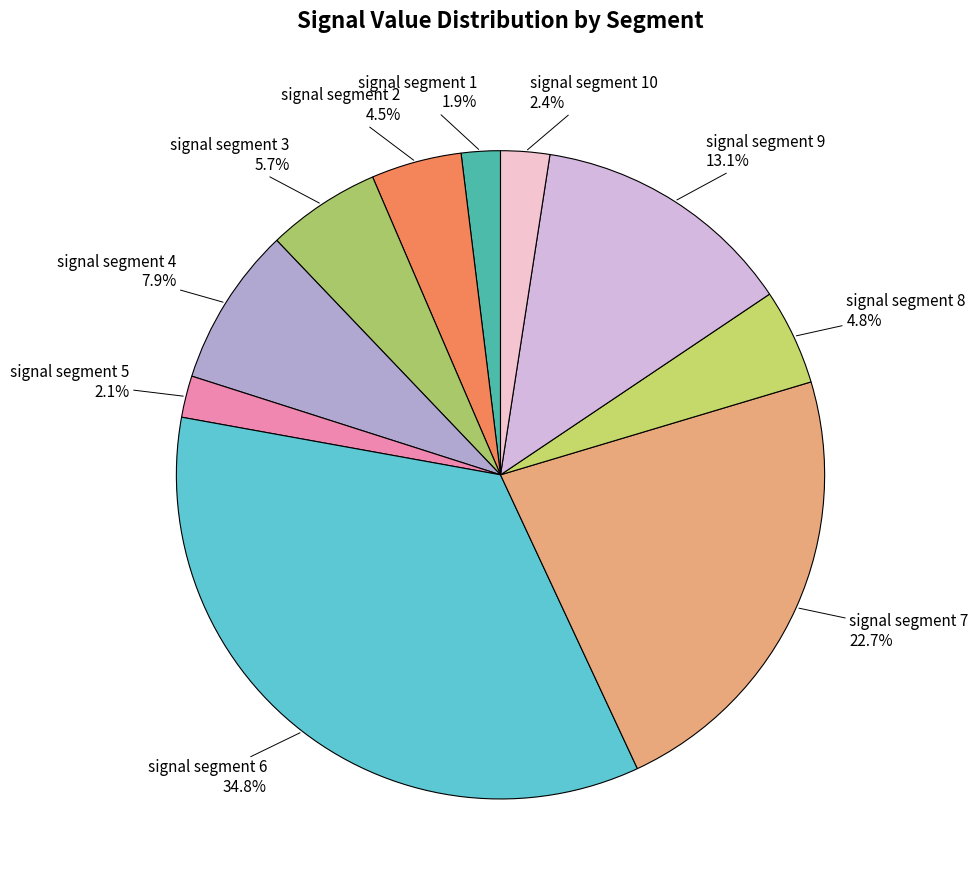

Count the number of slices in the pie.

10